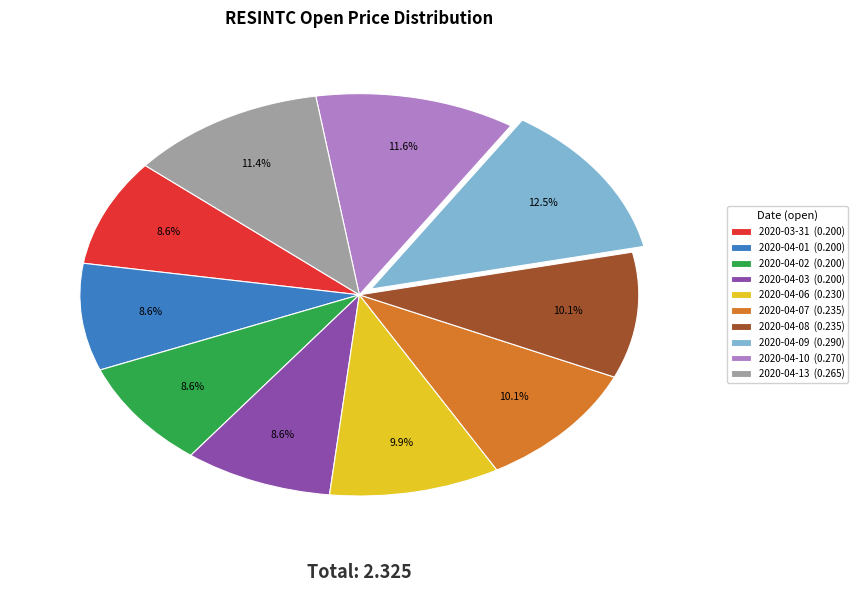

Combined, do 2020-04-08 and 2020-04-09 account for over 50%?

No